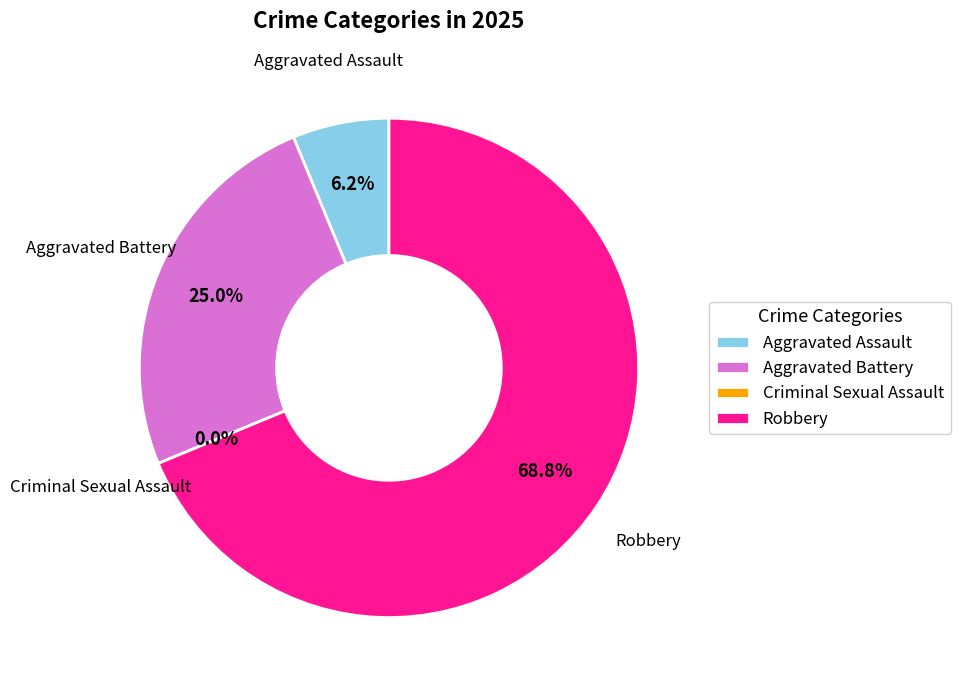

To the nearest percent, what is the combined percentage of Robbery and Aggravated Battery?

94%